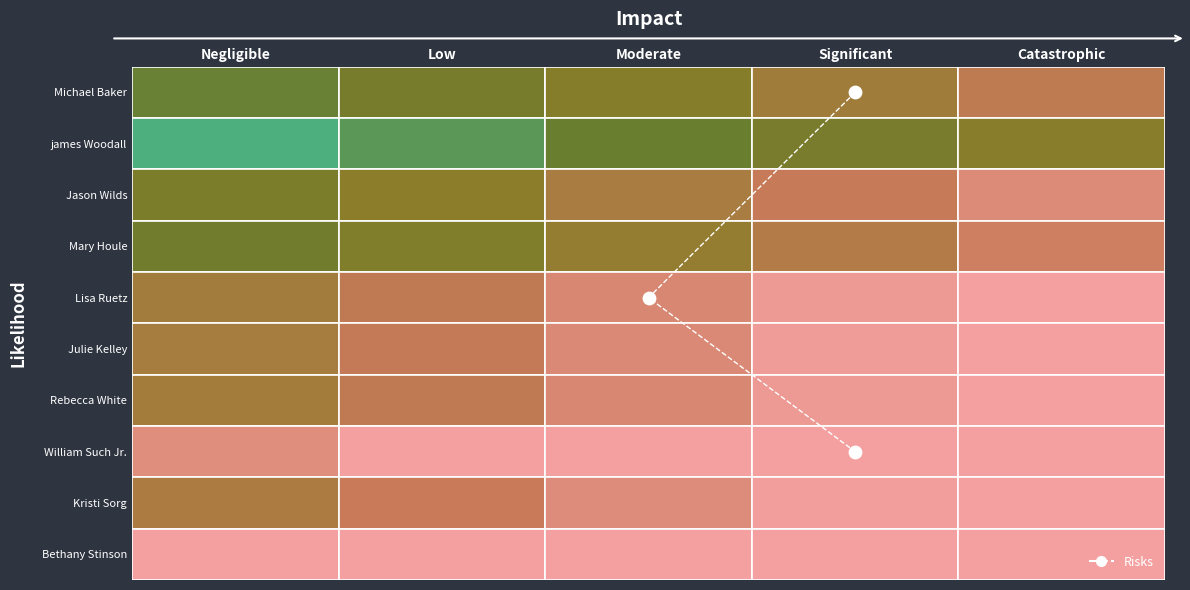

True or false: the data shows 9.5 at Significant.

True